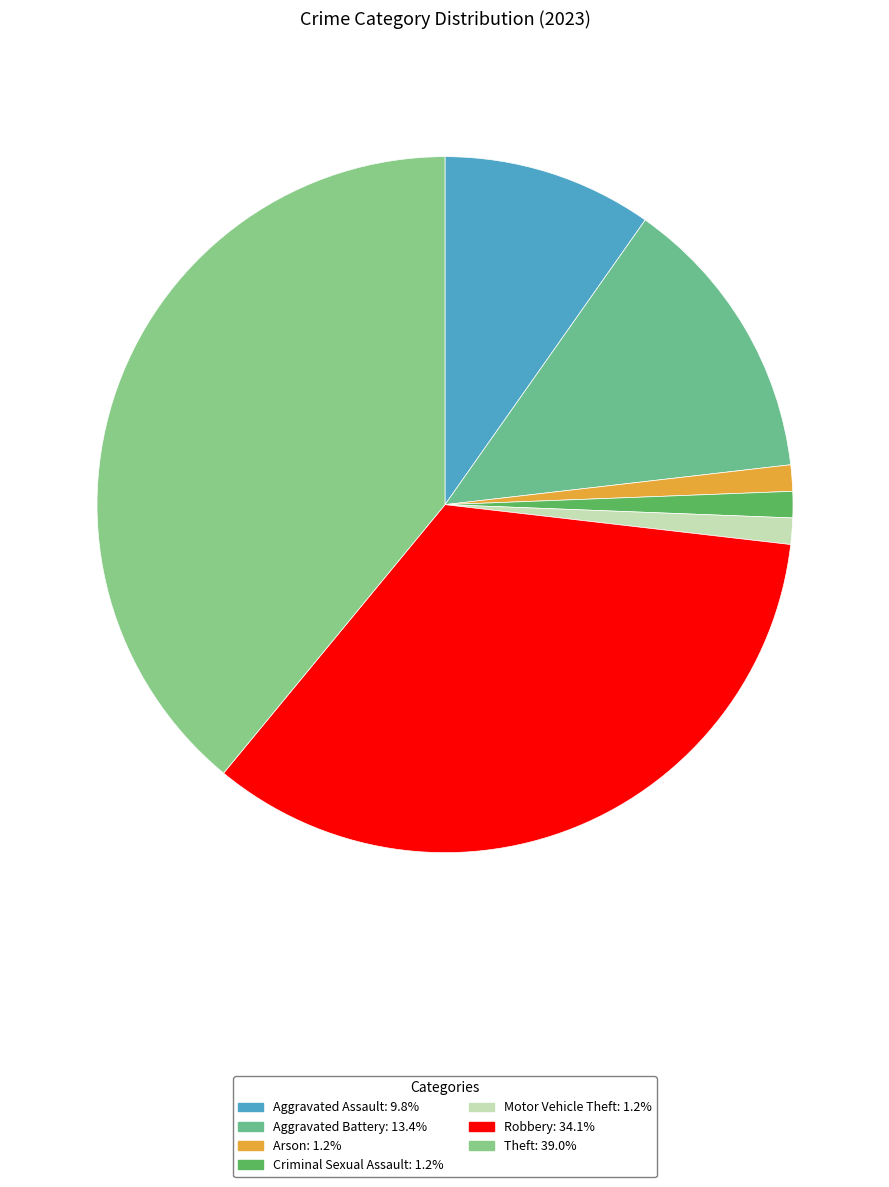

What portion of the pie excludes Arson?

98.8%